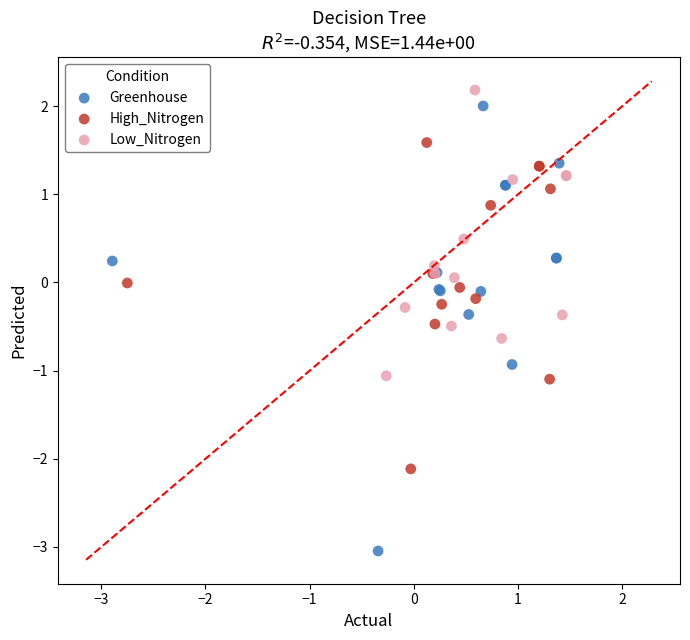

Which series reaches the minimum Y coordinate?

Greenhouse